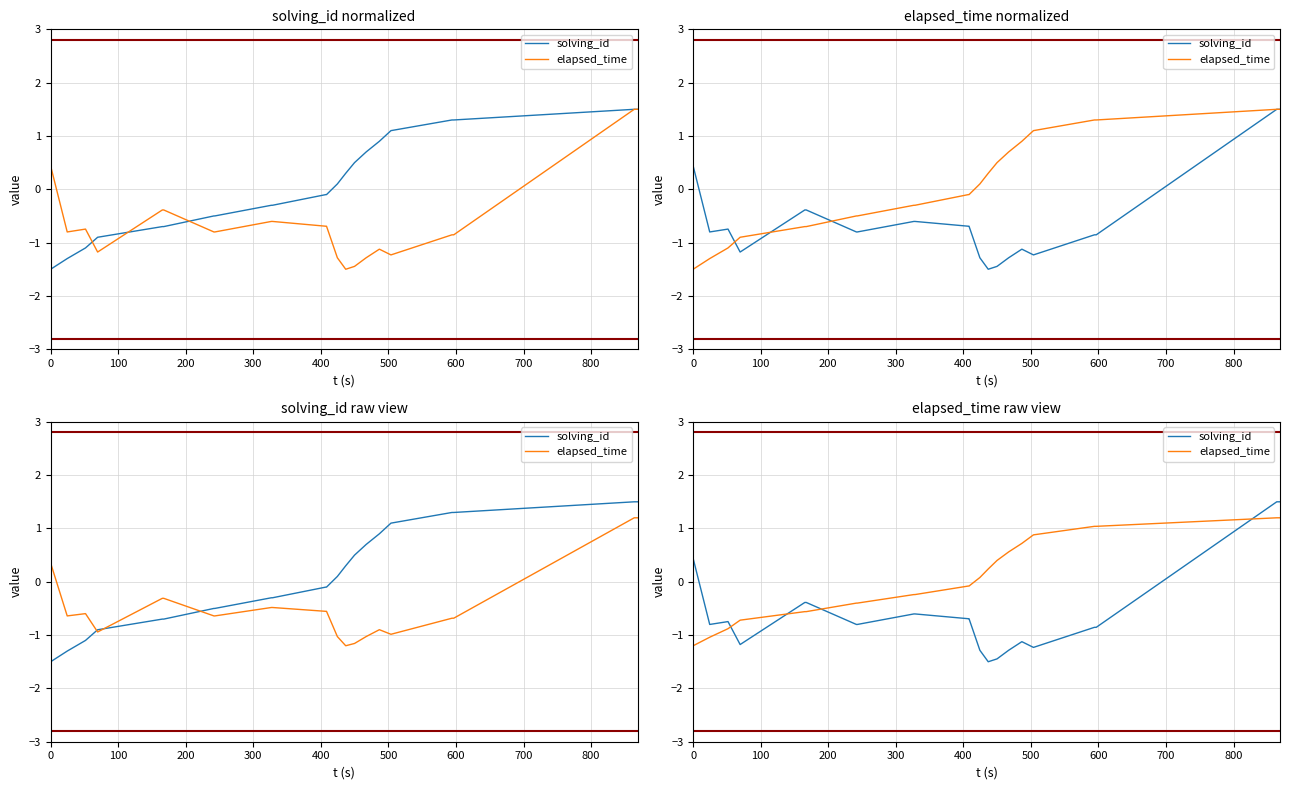

What is the difference between the maximum and minimum values in the solving_id series?

3.0